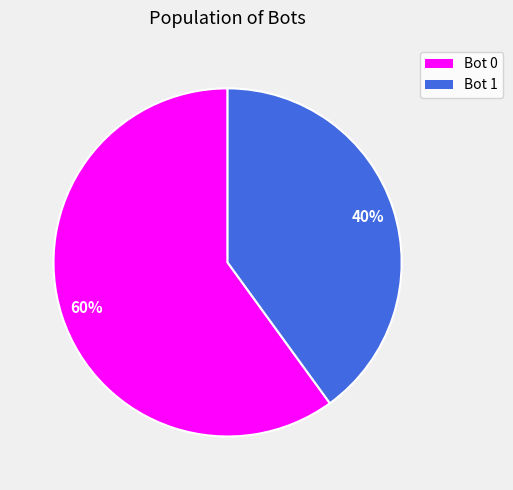

How many slices are in this pie chart?

2